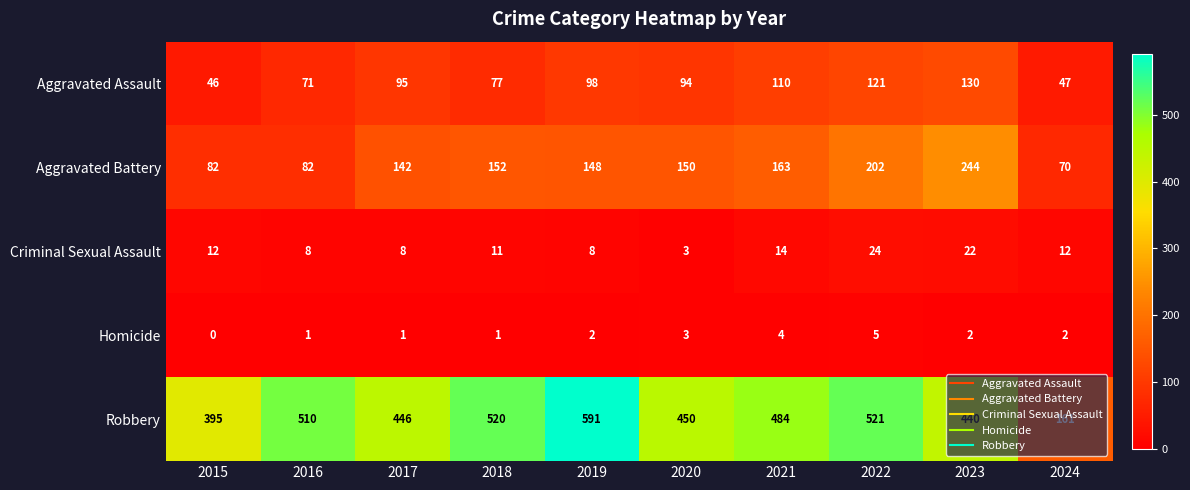

What value does the Aggravated Assault series have at 2019, to the nearest 10?

100